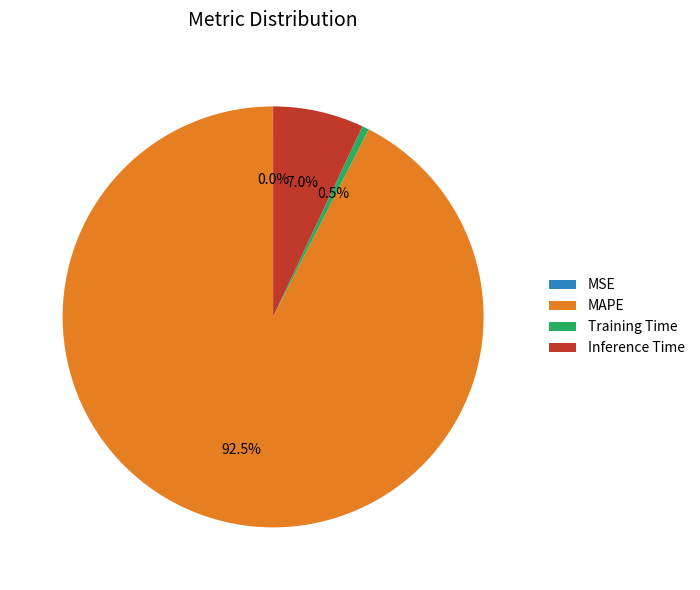

Which slice represents more than half of the pie?

MAPE